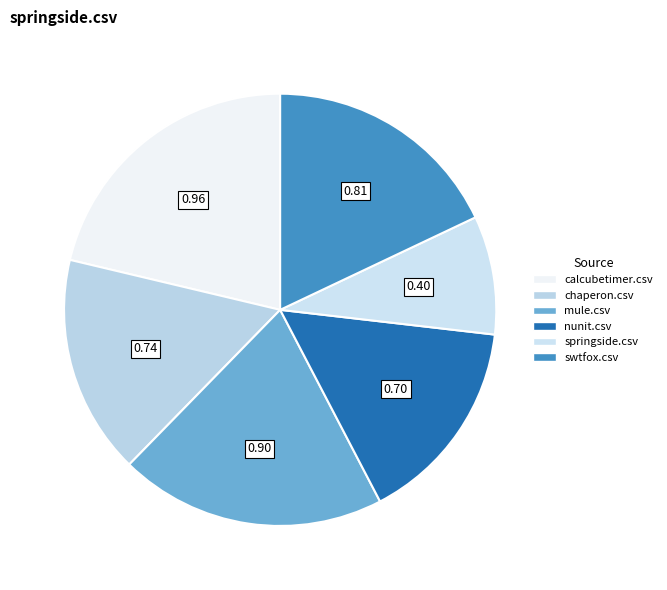

Combined, do chaperon.csv and springside.csv account for over 50%?

No